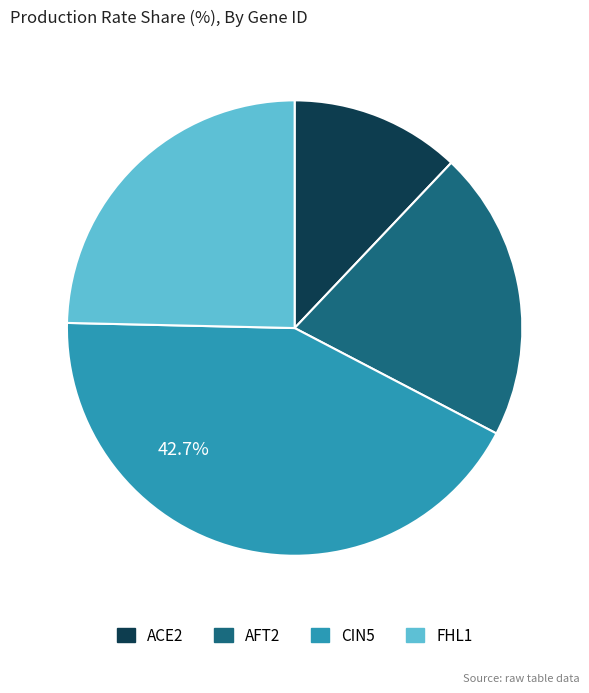

How many slices are in this pie chart?

4